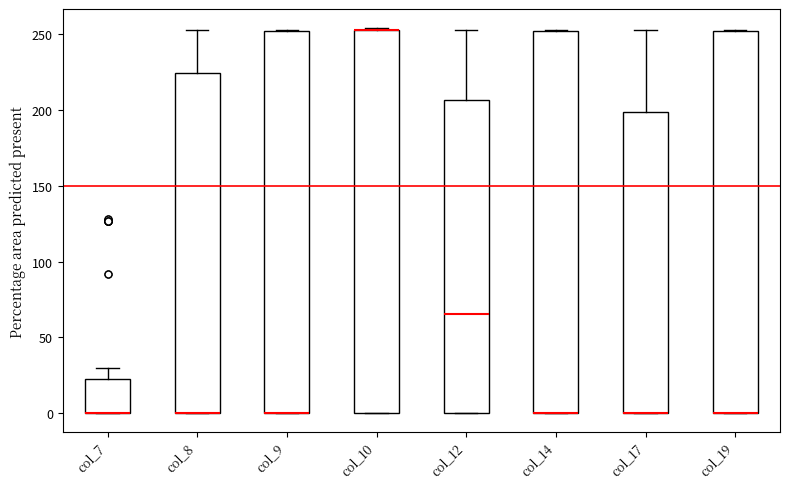

Reading left to right, transcribe this box plot: for each box, give where its median line is, the range the box spans, and where its two whiskers end, as read against the y-axis. The values are not printed on the chart, so give them approximately, as read against the axis.

col_7: median 0 (drawn on the box's lower edge), box 0 to 25, whiskers 0 to 30
col_8: median 0 (drawn on the box's lower edge), box 0 to 225, whiskers 0 to 255
col_9: median 0 (drawn on the box's lower edge), box 0 to 250, whiskers 0 to 255
col_10: median 255 (drawn on the box's upper edge), box 0 to 255, whiskers 0 to 255
col_12: median 65, box 0 to 205, whiskers 0 to 255
col_14: median 0 (drawn on the box's lower edge), box 0 to 250, whiskers 0 to 255
col_17: median 0 (drawn on the box's lower edge), box 0 to 200, whiskers 0 to 255
col_19: median 0 (drawn on the box's lower edge), box 0 to 250, whiskers 0 to 255